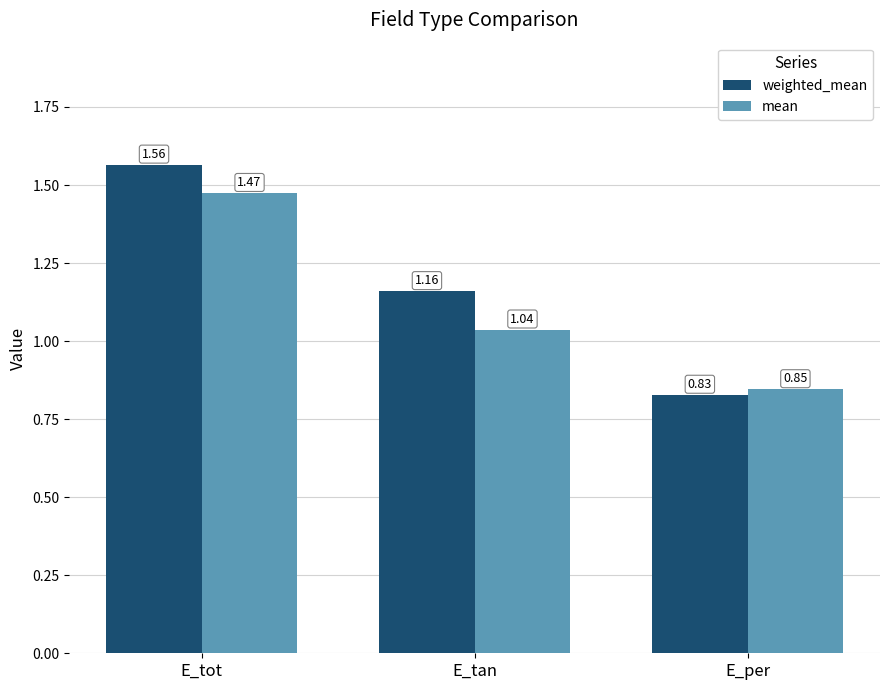

What is the label of the 1st bar from the left?

E_tot